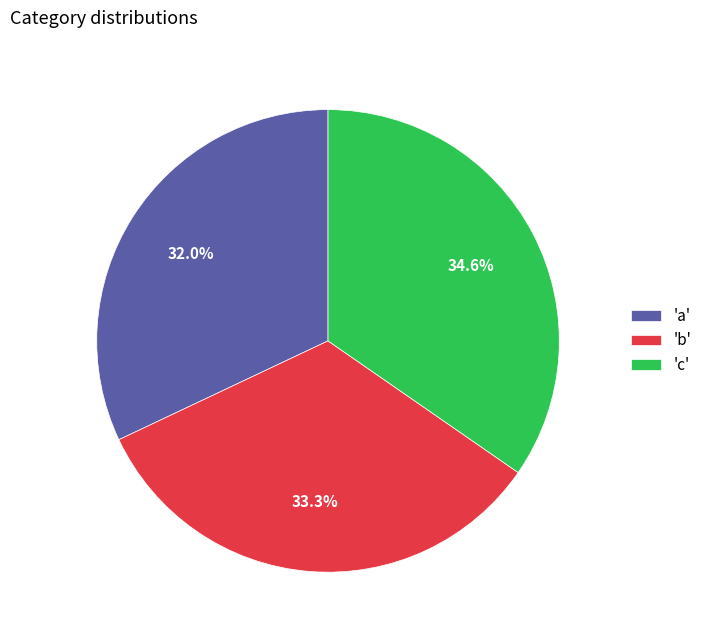

Rank the categories by value from lowest to highest.

'a', 'b', 'c'